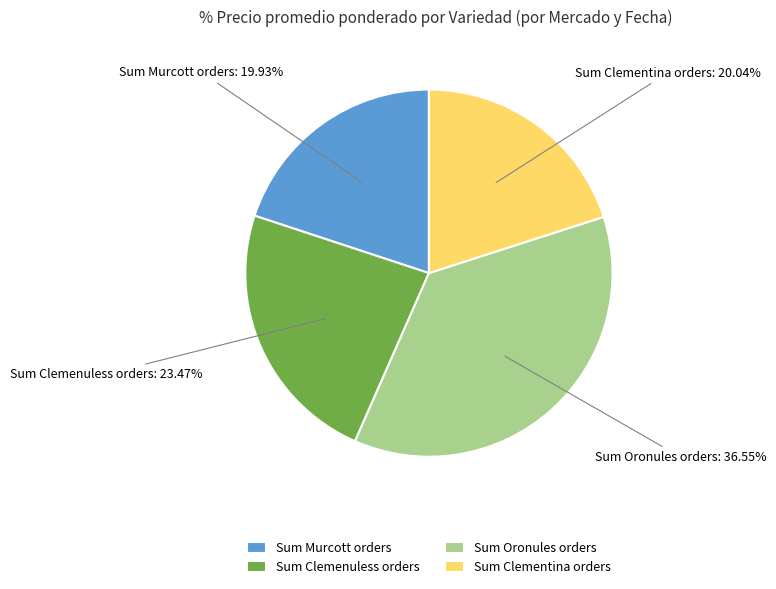

Is there any slice that represents more than half of the pie?

No